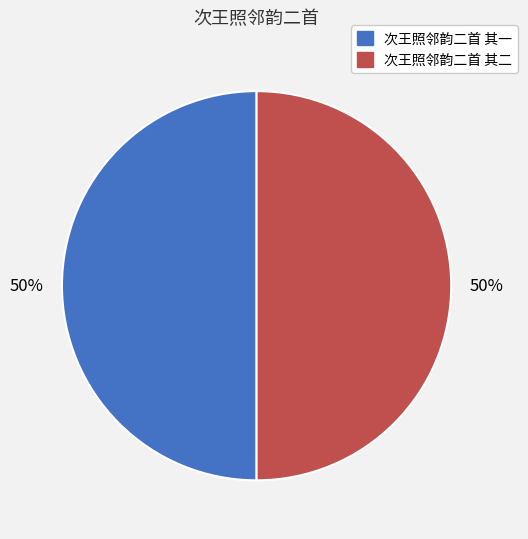

Count the number of slices in the pie.

2